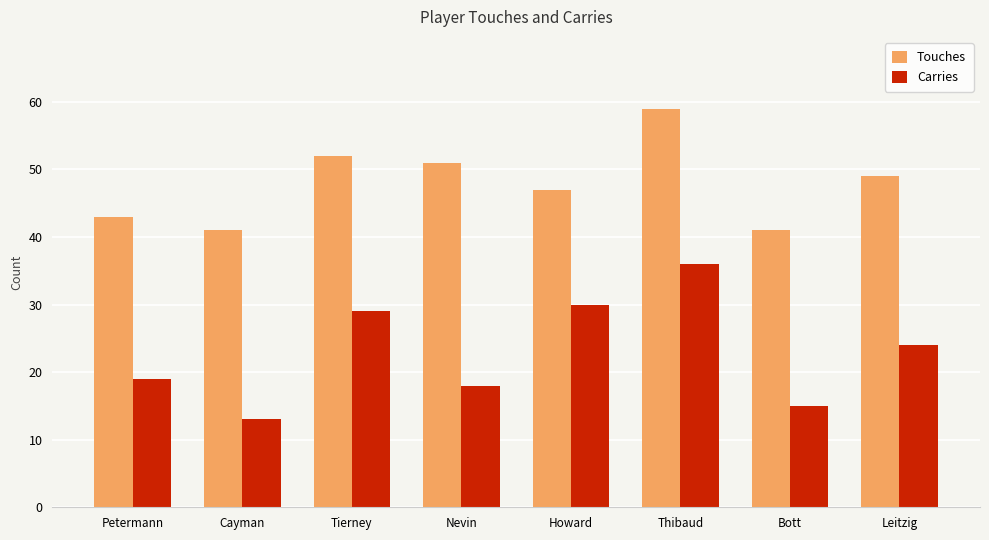

The Carries series shows 19 at Petermann. True or false?

True